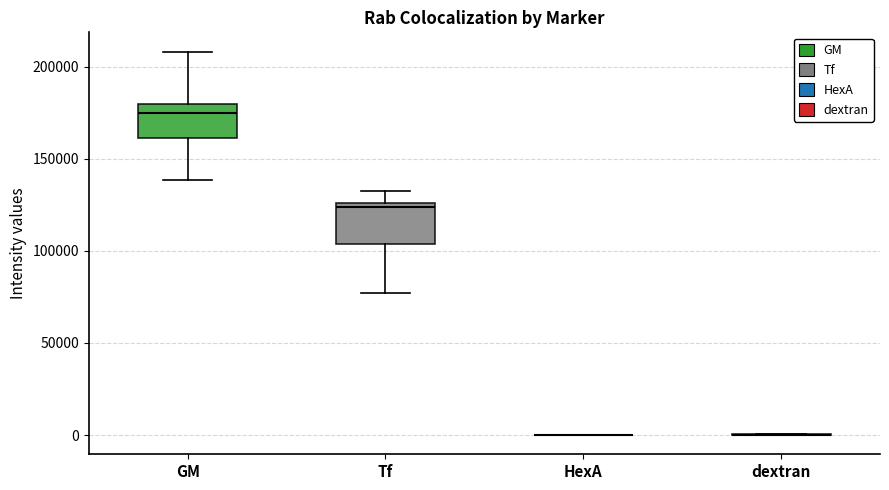

Where does the lower whisker of the box for GM end on the y-axis? The values are not printed on the chart, so give them approximately, as read against the axis.

140000